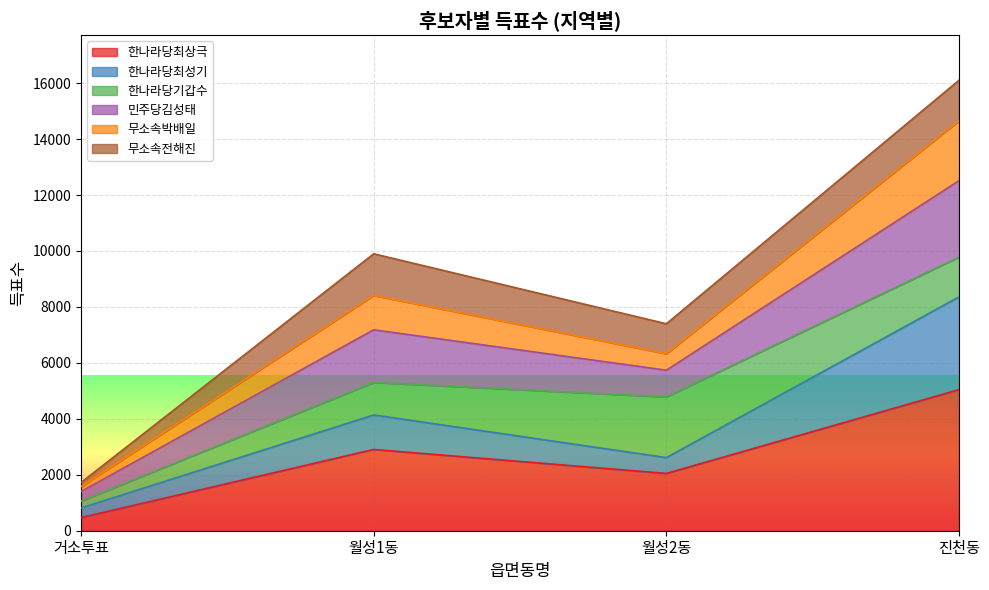

What is the lowest value of the 한나라당최상극 series?

468